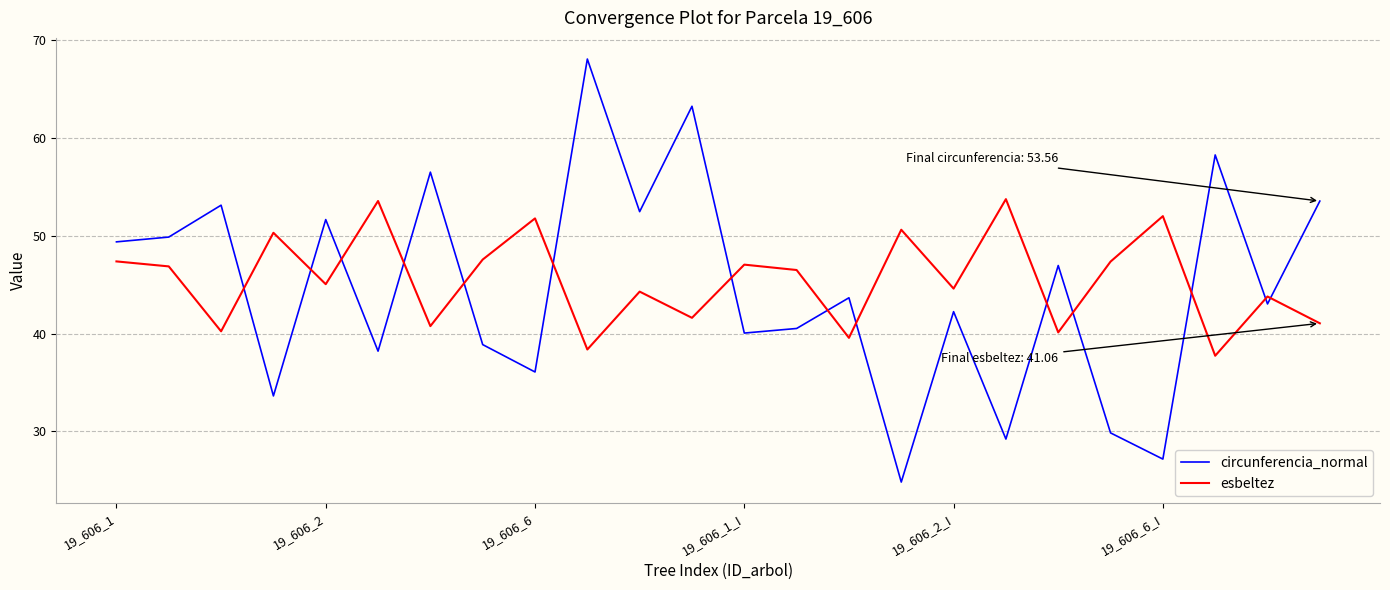

How many times do esbeltez and circunferencia_normal cross each other?

14